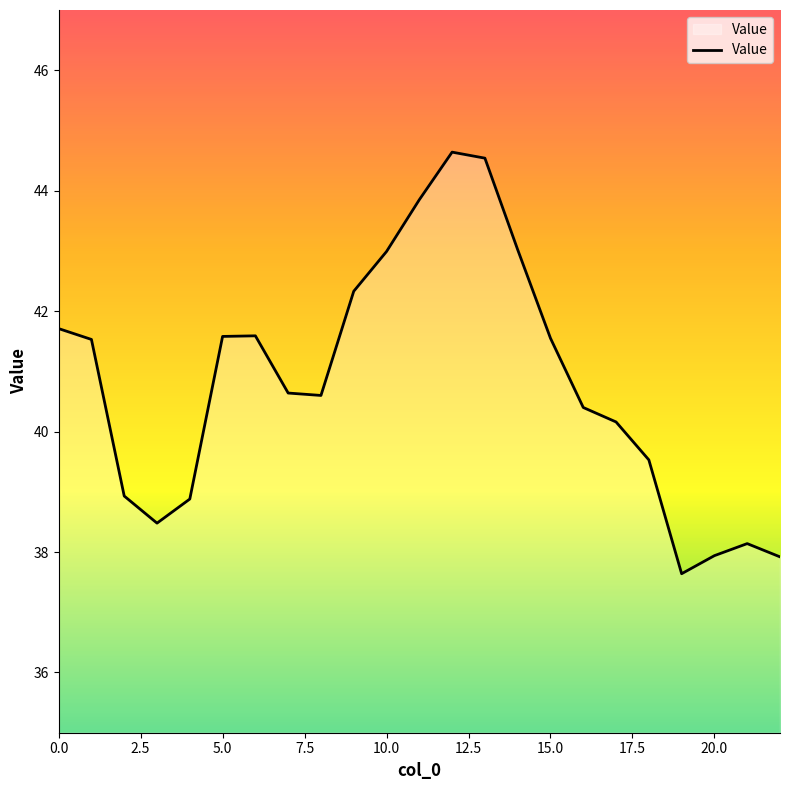

What is the smallest value displayed?

37.6